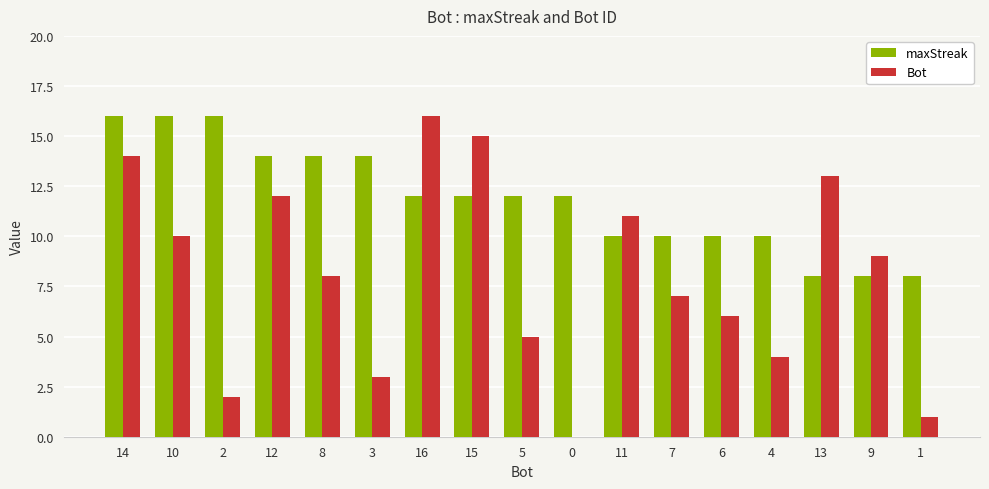

The value of maxStreak at 10 is 10. True or false?

False